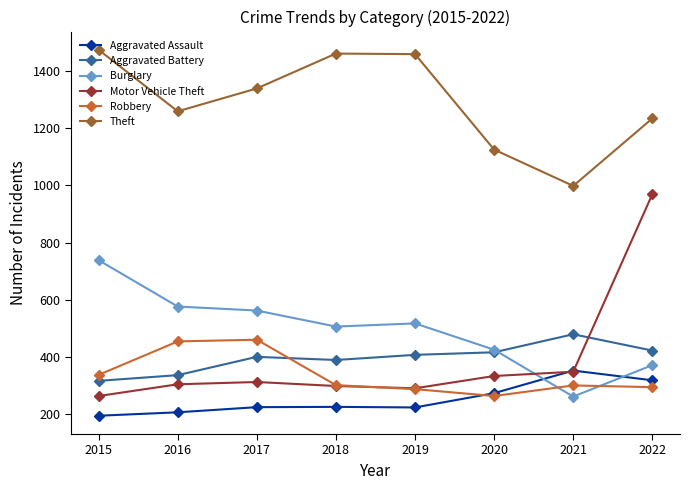

After their last crossing, which series has the higher values: Motor Vehicle Theft or Aggravated Battery?

Motor Vehicle Theft